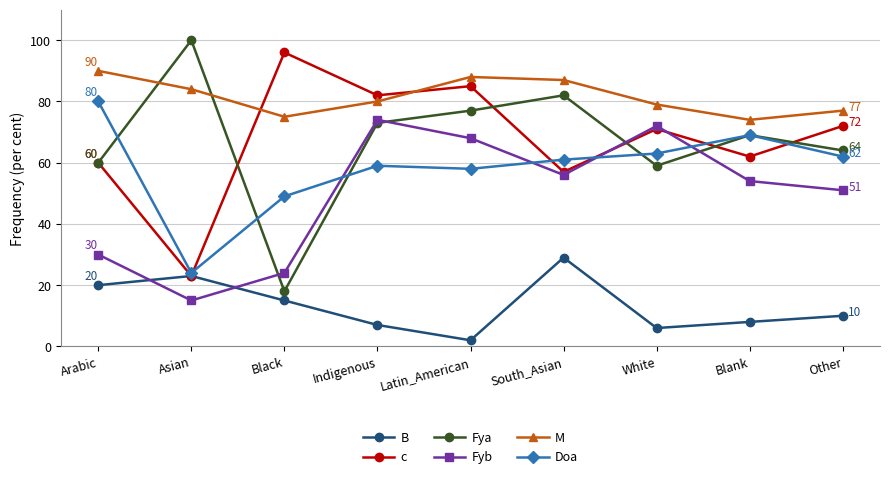

True or false: B and Doa intersect in this chart.

False